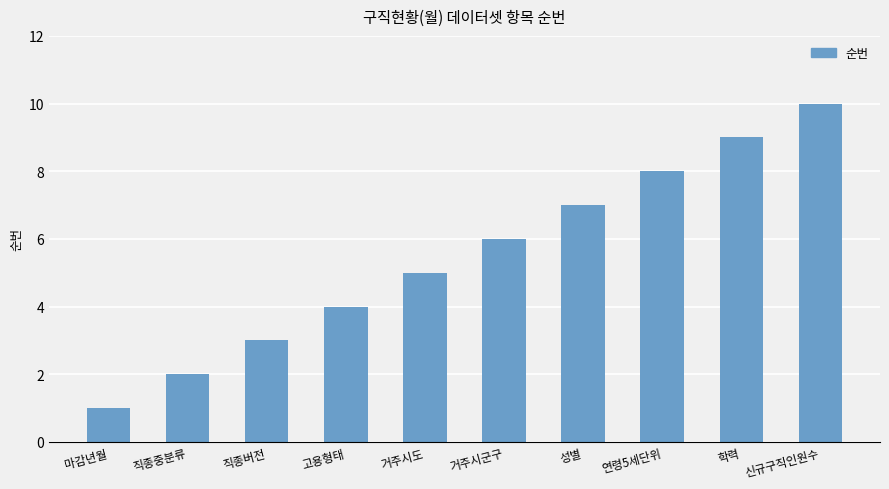

What is the approximate value at 마감년월?

1